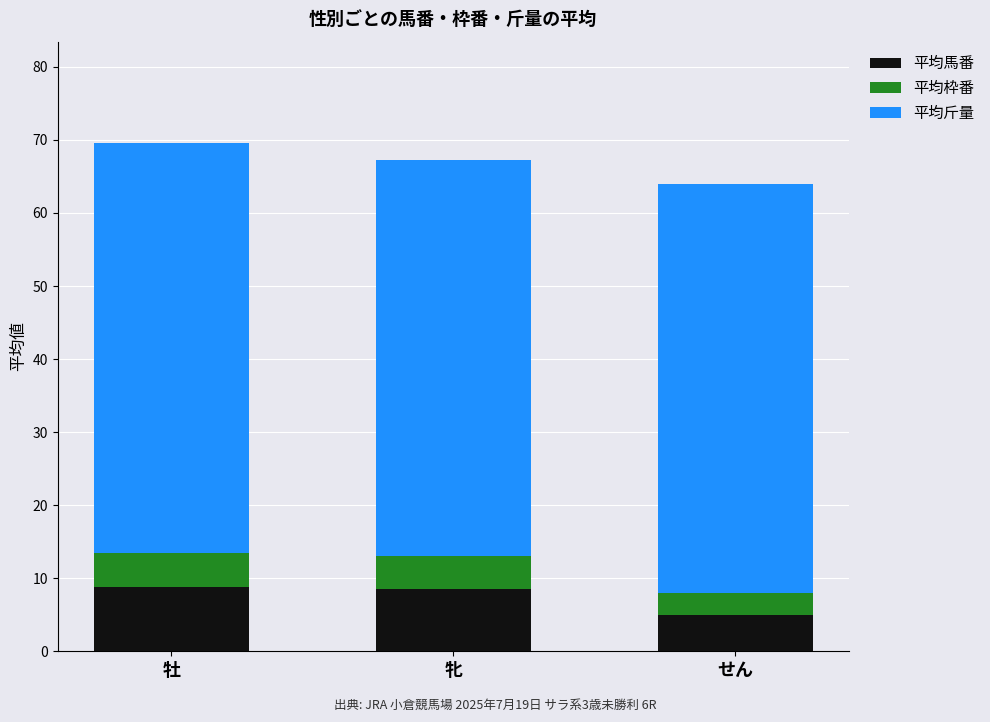

What is the total value across all series at せん?

64.0